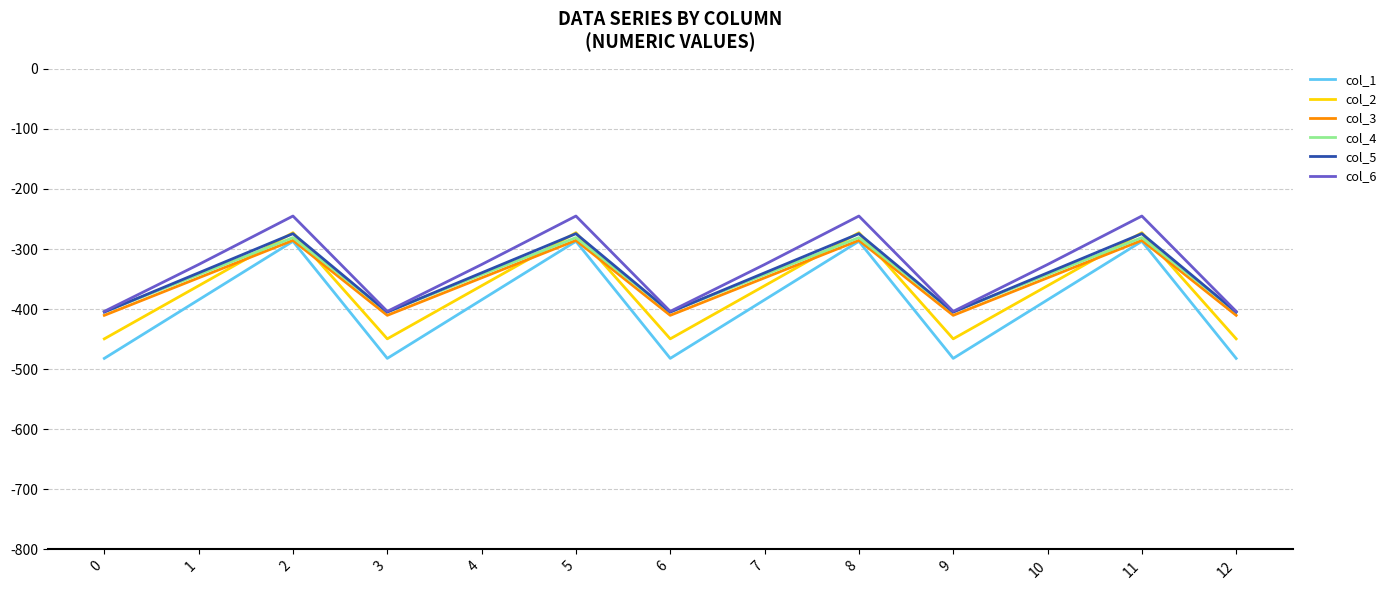

Reading left to right, transcribe all the data shown in this chart.

col_1: -482.0	-384.6	-287.1	-482.0	-384.6	-287.1	-482.0	-384.6	-287.1	-482.0	-384.6	-287.1	-482.0
col_2: -449.5	-361.1	-272.7	-449.5	-361.1	-272.7	-449.5	-361.1	-272.7	-449.5	-361.1	-272.7	-449.5
col_3: -410.3	-347.9	-285.5	-410.3	-347.9	-285.5	-410.3	-347.9	-285.5	-410.3	-347.9	-285.5	-410.3
col_4: -404.4	-342.7	-281.0	-404.4	-342.7	-281.0	-404.4	-342.7	-281.0	-404.4	-342.7	-281.0	-404.4
col_5: -404.9	-339.6	-274.4	-404.9	-339.6	-274.4	-404.9	-339.6	-274.4	-404.9	-339.6	-274.4	-404.9
col_6: -403.8	-325.7	-245.0	-403.8	-325.7	-245.0	-403.8	-325.7	-245.0	-403.8	-325.7	-245.0	-403.8